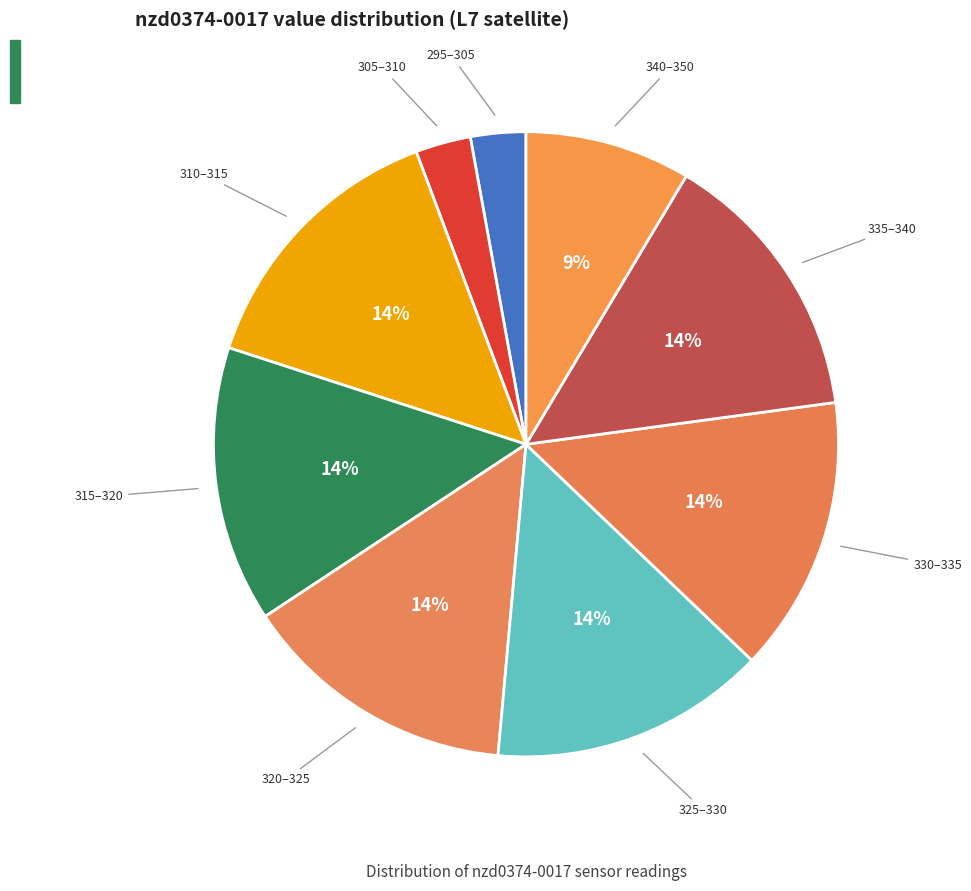

How many segments does this pie chart have?

9